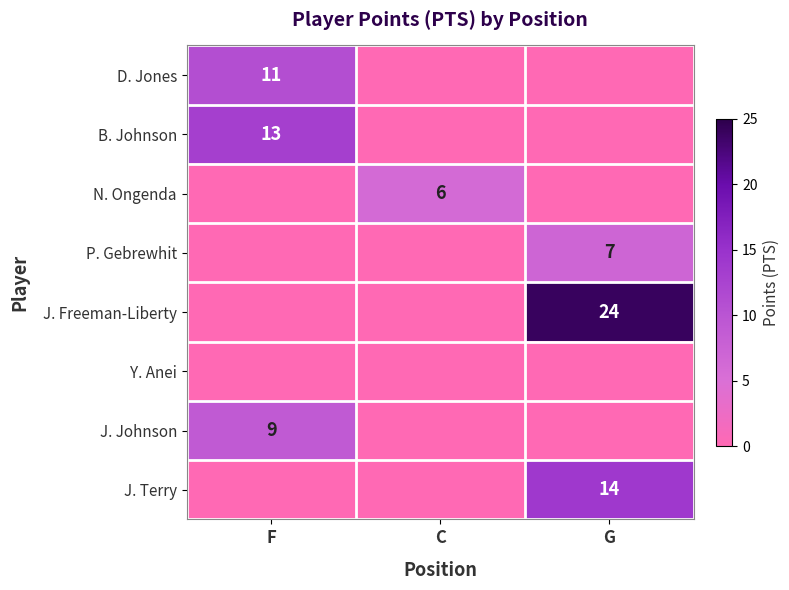

Is the value of B. Johnson at F greater than the value of J. Freeman-Liberty at G?

No